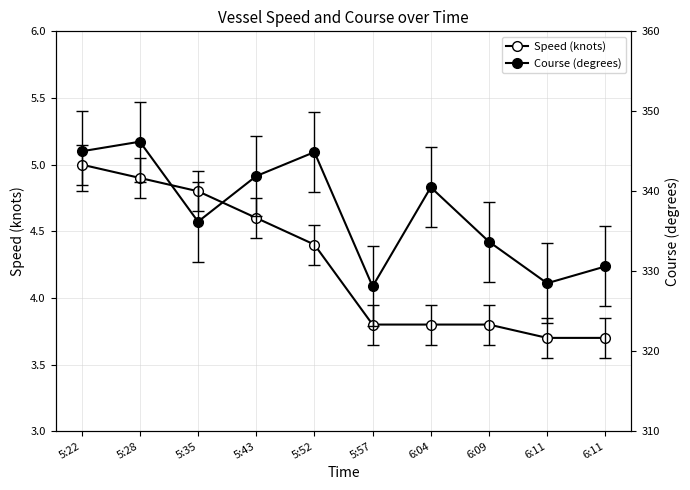

At which category is the sum across all series the highest?

5:28